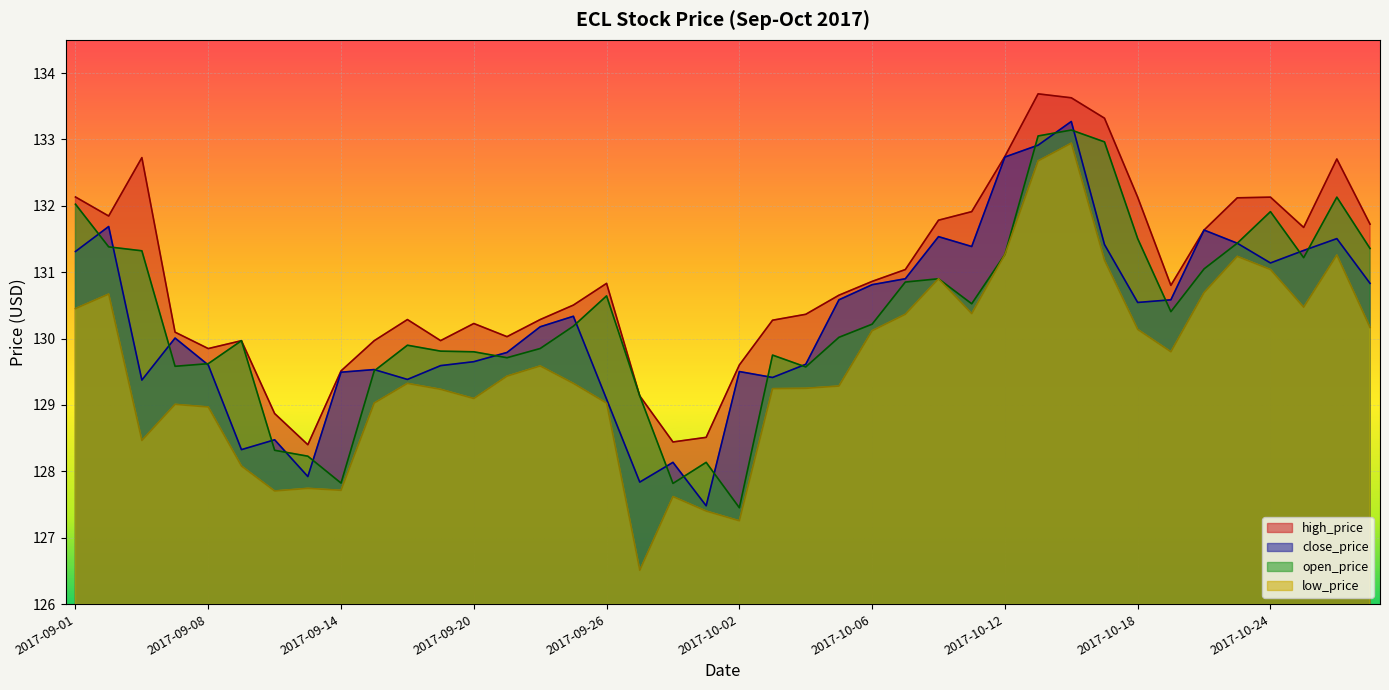

How many lines are shown in the chart?

4